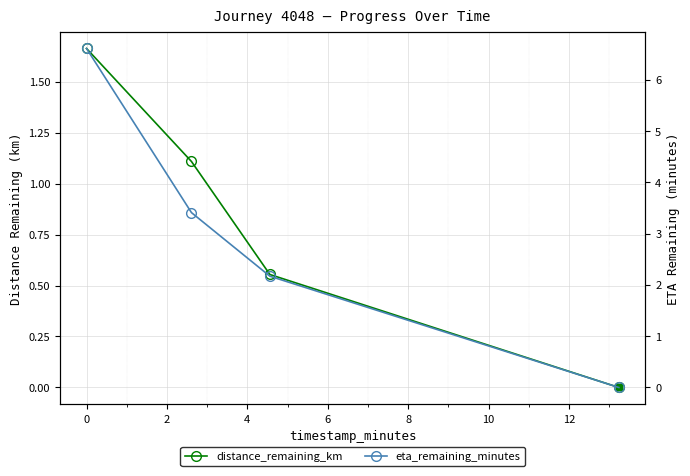

How many values in the eta_remaining_minutes series are below 3?

2